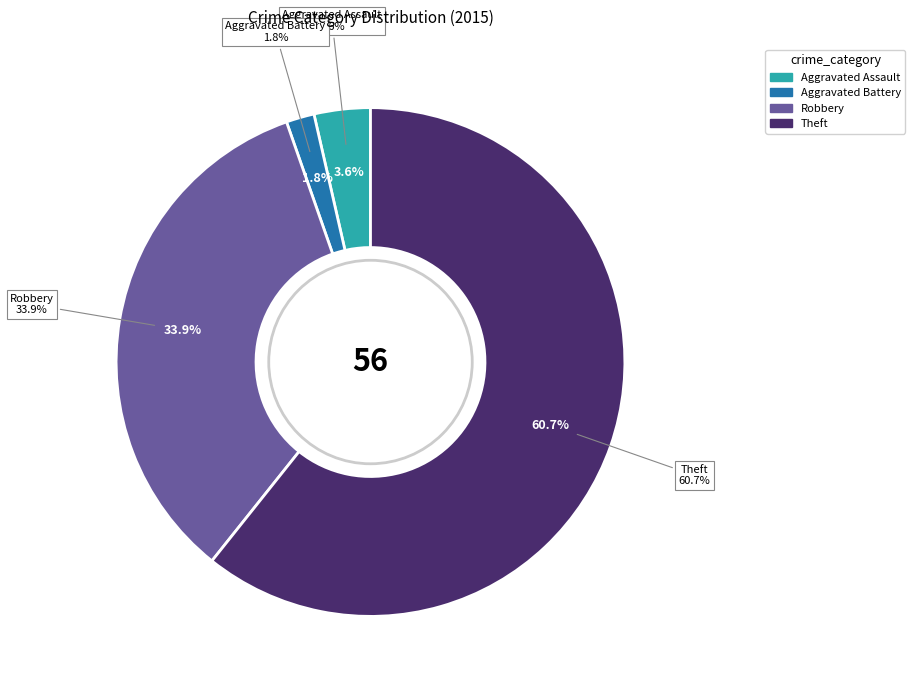

Rank the categories by value from lowest to highest.

Aggravated Battery, Aggravated Assault, Robbery, Theft